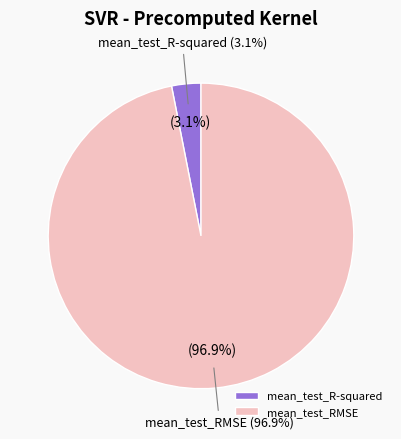

To the nearest percent, what portion does mean_test_R-squared represent?

3%